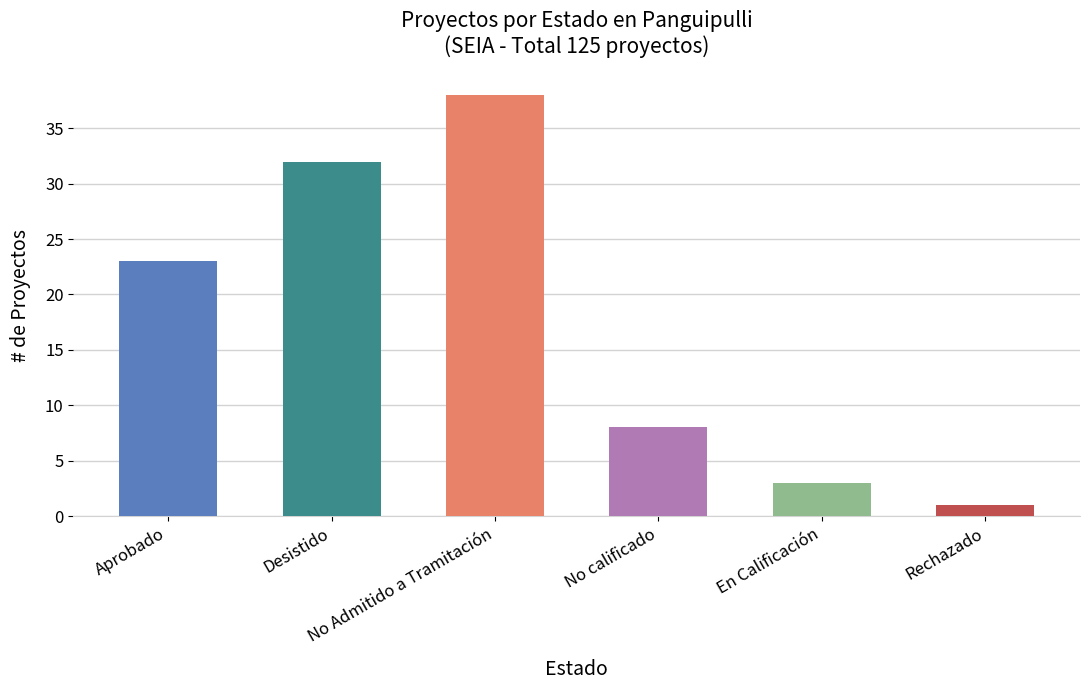

What is the sum of the values at Aprobado and No Admitido a Tramitación?

61